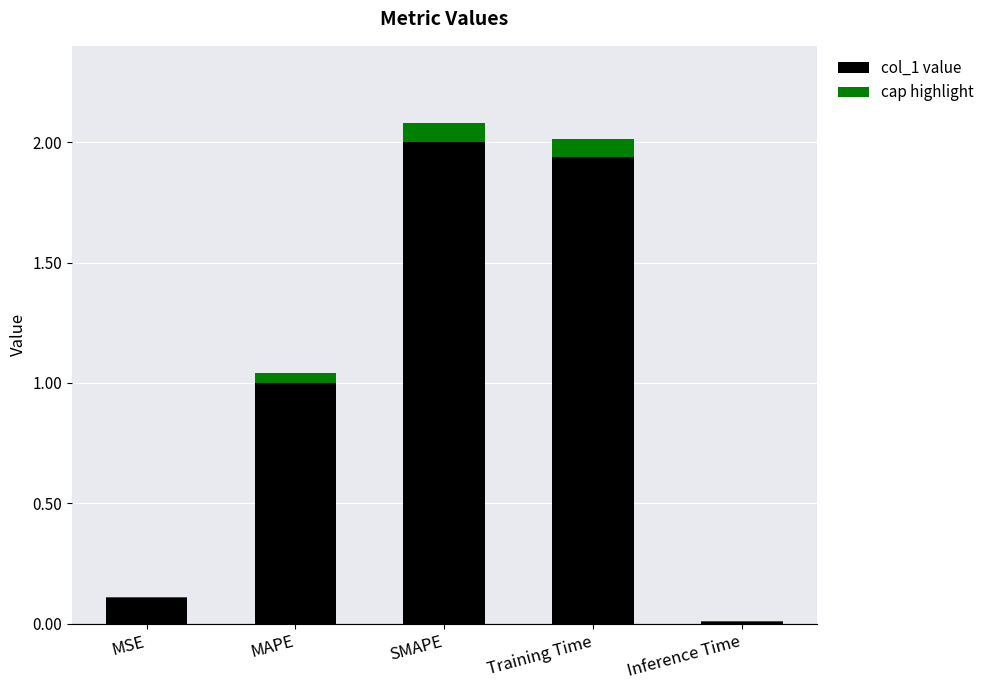

What are all the series names shown in the legend?

col_1 value, cap highlight